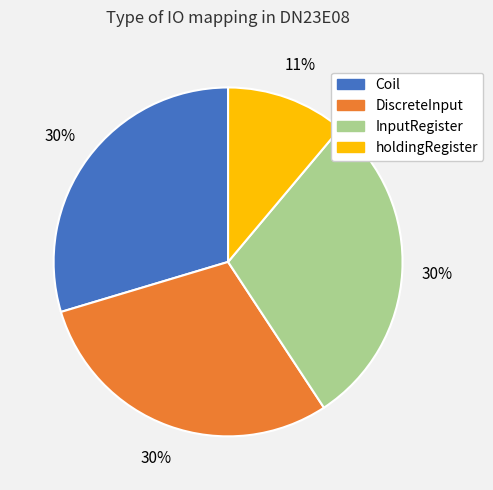

To the nearest percent, what portion does Coil represent?

30%